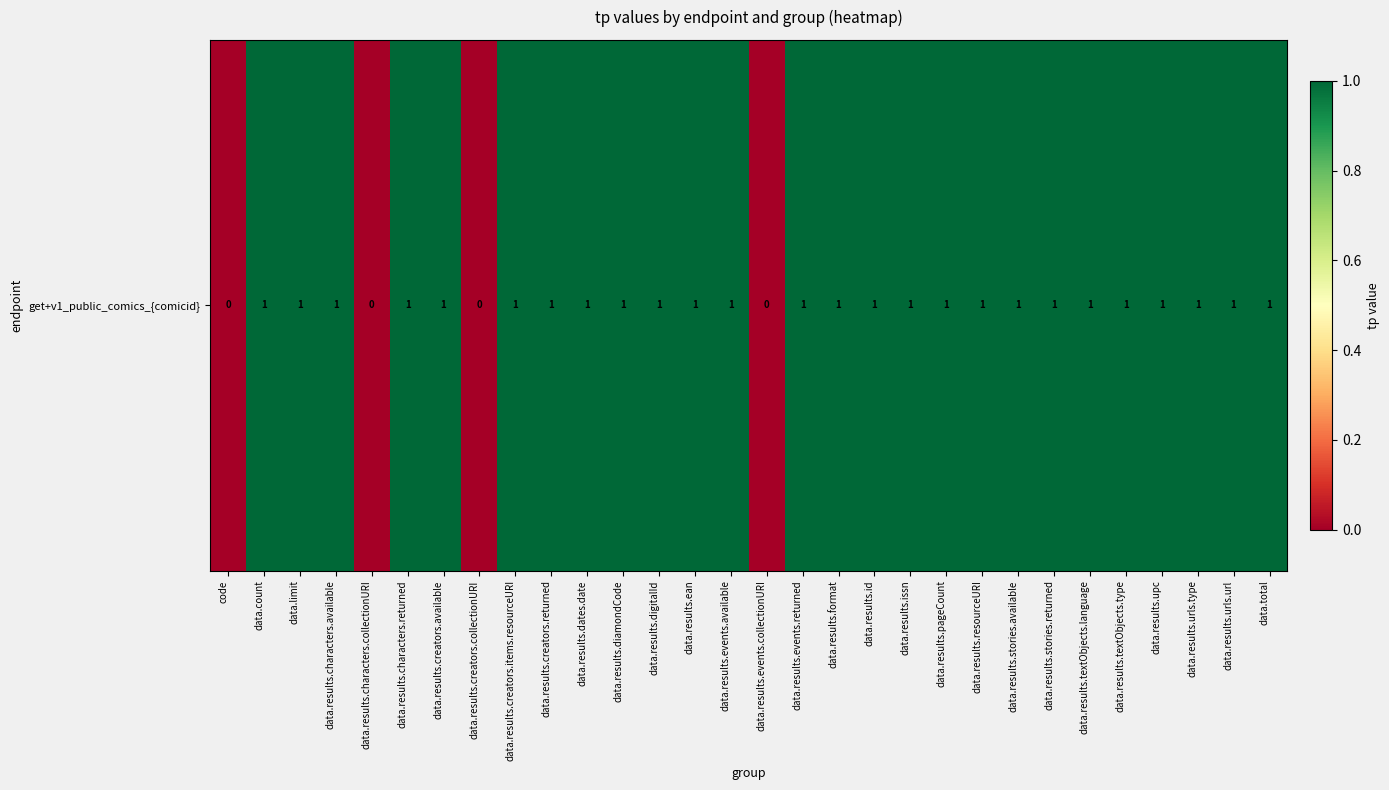

Between data.results.stories.available and data.results.issn, which is larger?

data.results.stories.available